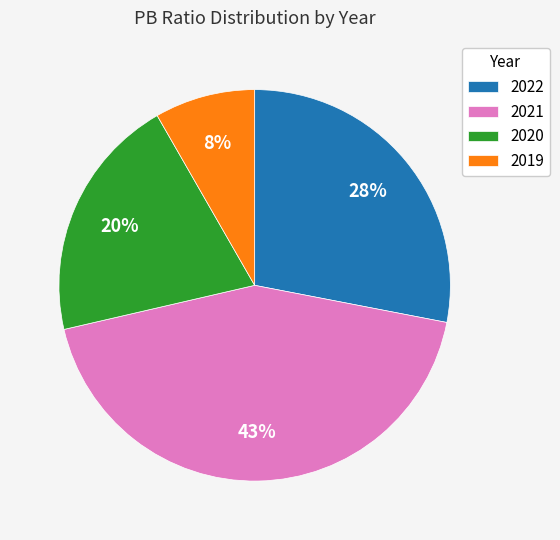

Combined, do 2019 and 2022 account for over 50%?

No